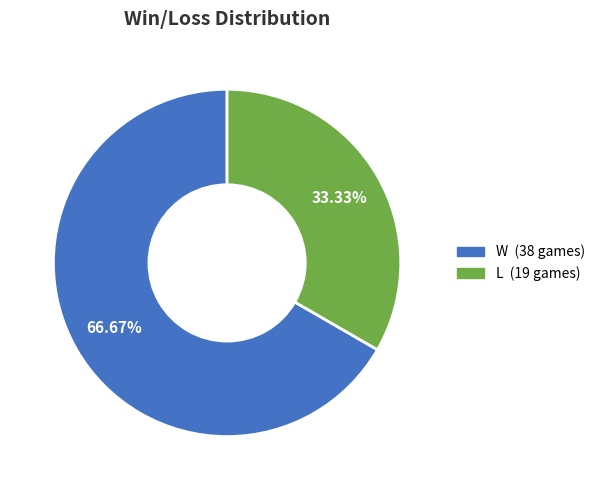

Rank the categories by value from lowest to highest.

L, W